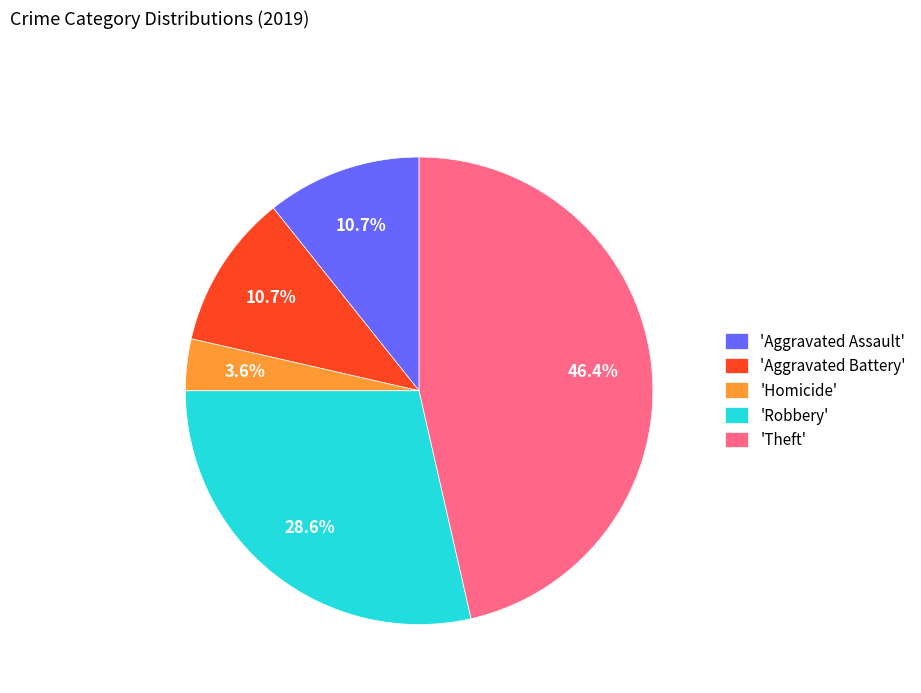

Is there any slice that represents more than half of the pie?

No